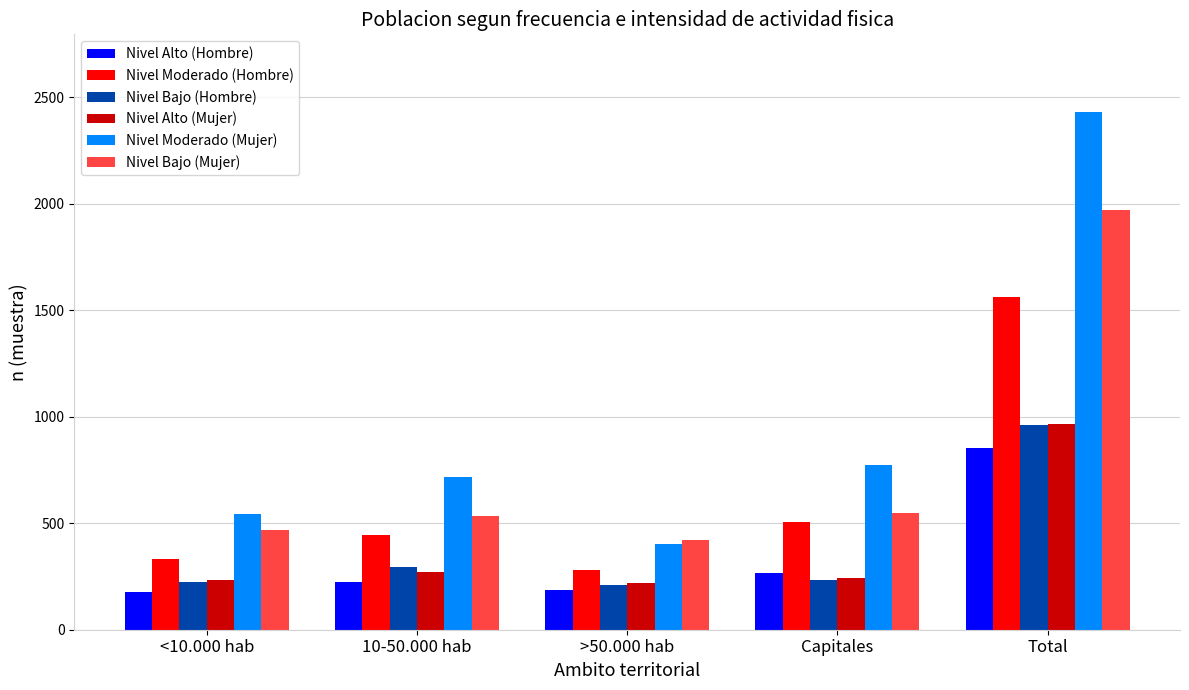

At which category is the sum across all series the highest?

Total